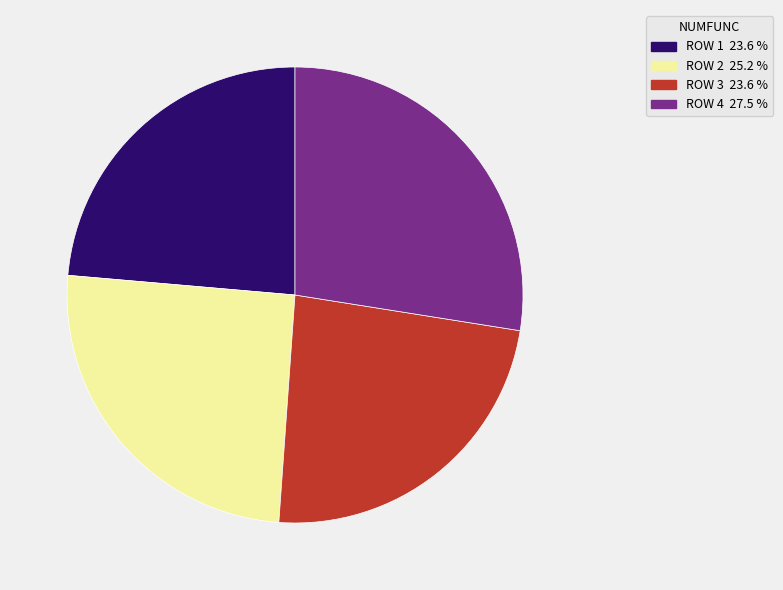

What is the largest slice in the pie chart?

ROW 4 27.5 %